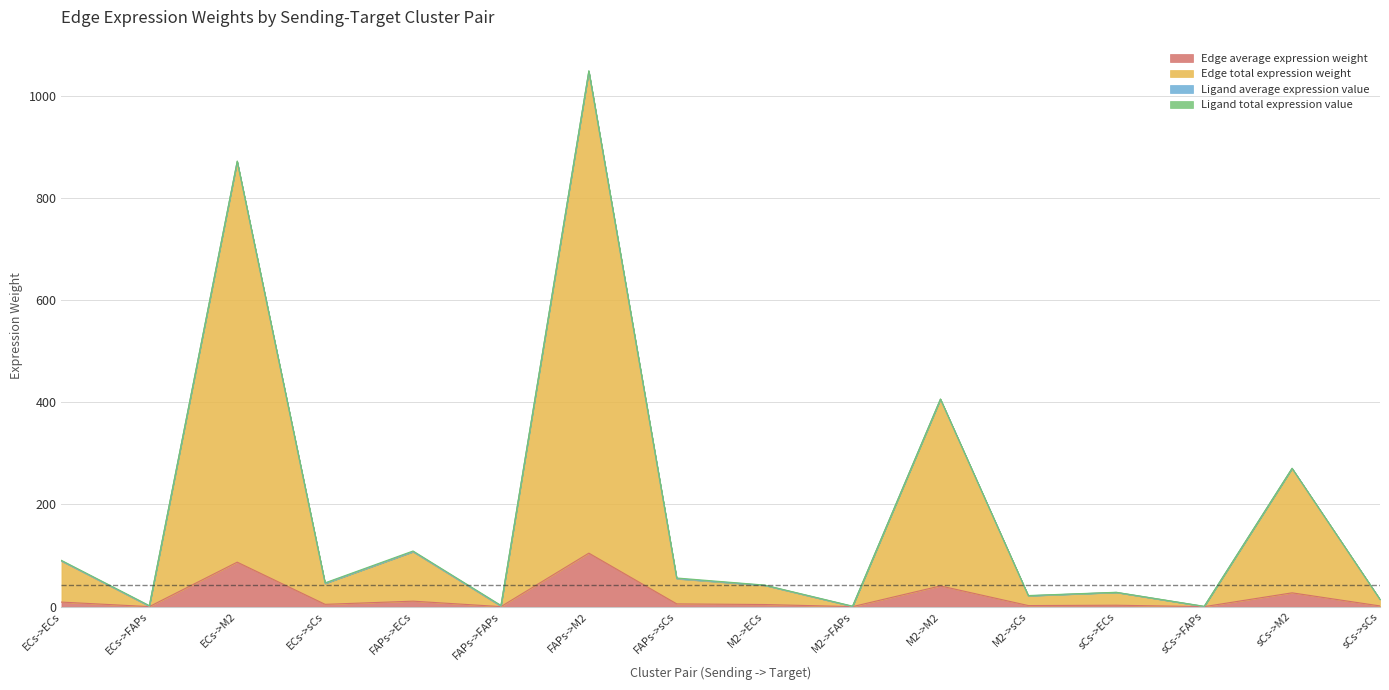

Where is the first local maximum for Edge total expression weight?

ECs->M2